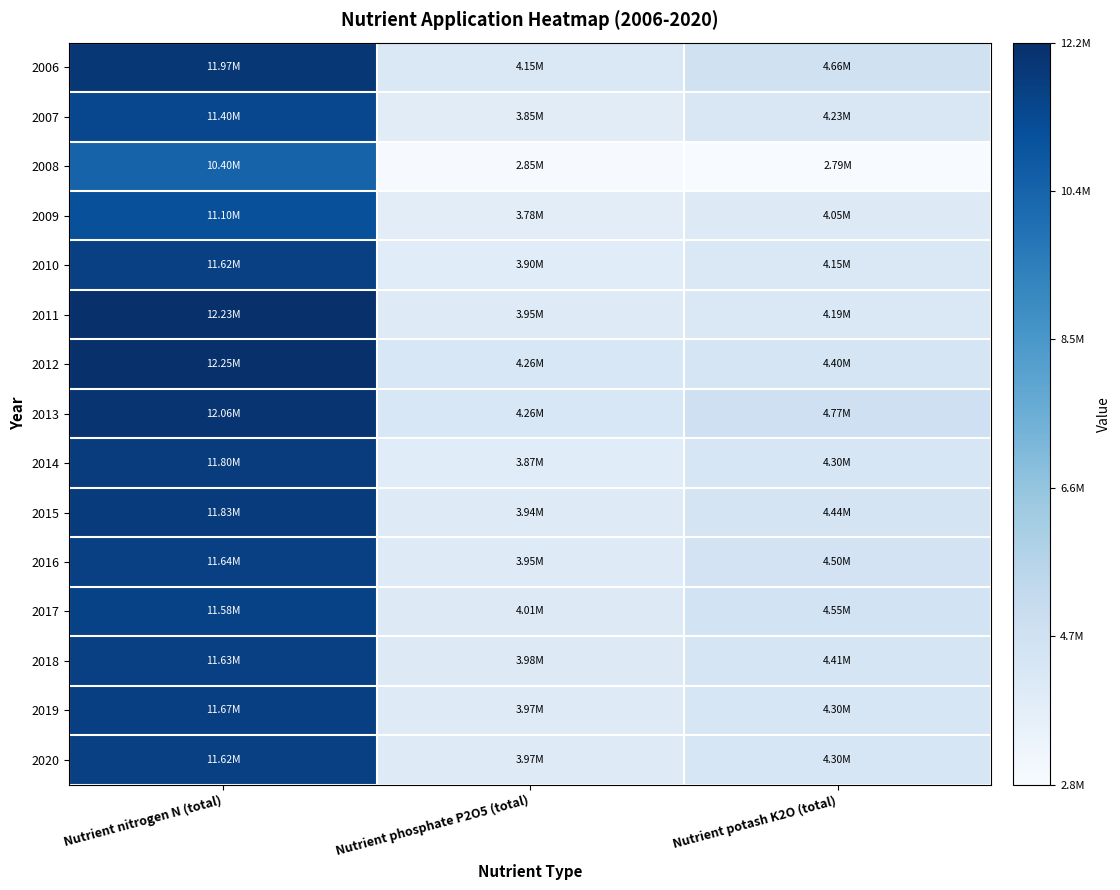

Which series has the widest spread of values?

2011